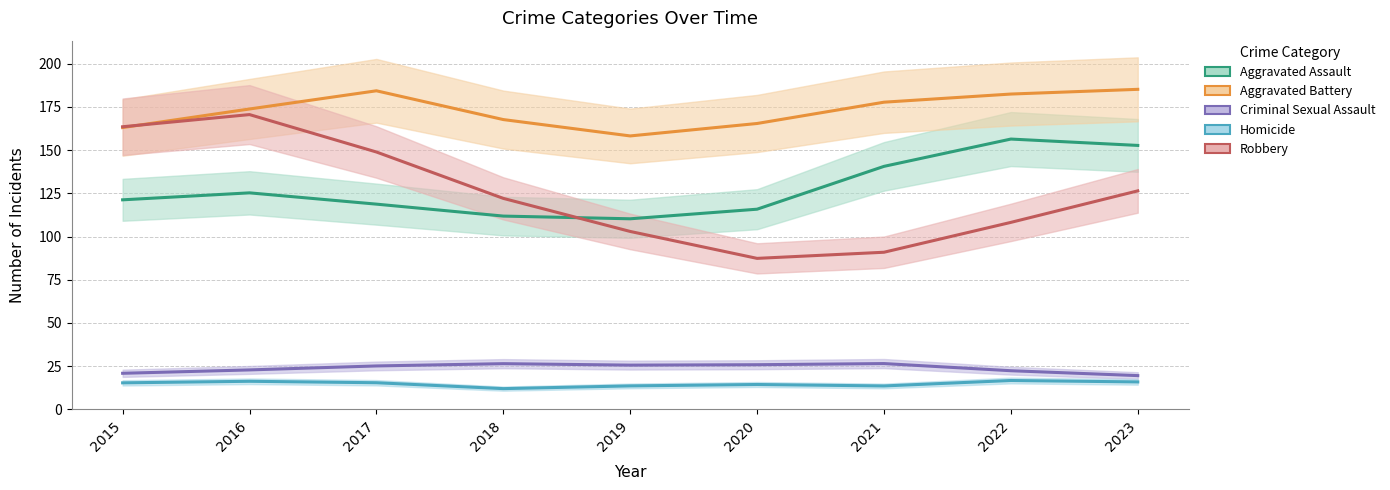

Read the Homicide value at 2018.

12.0